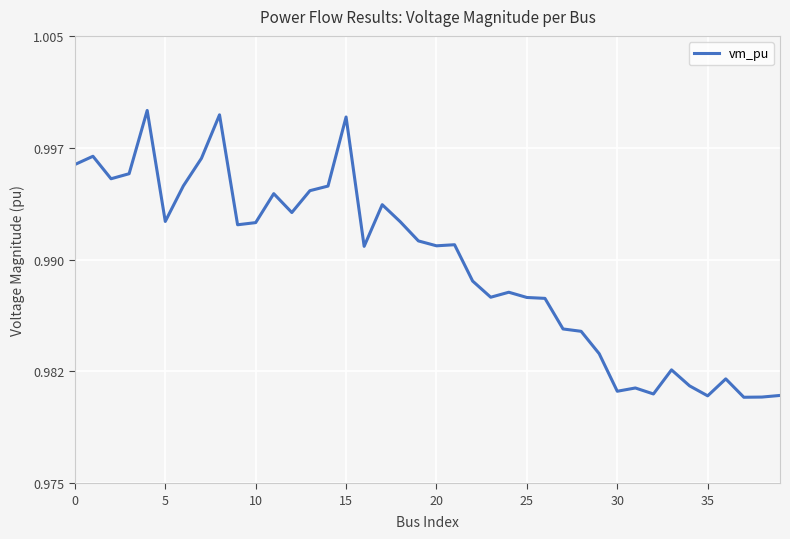

Does the chart display data point markers on the line(s)?

No